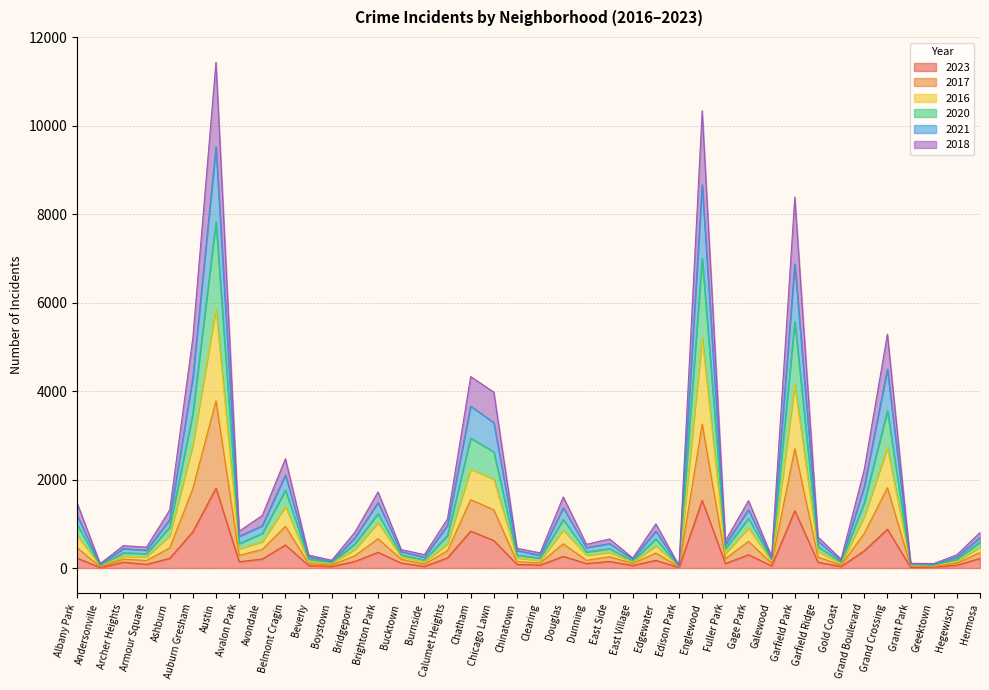

How many data points in 2018 are less than 277?

20